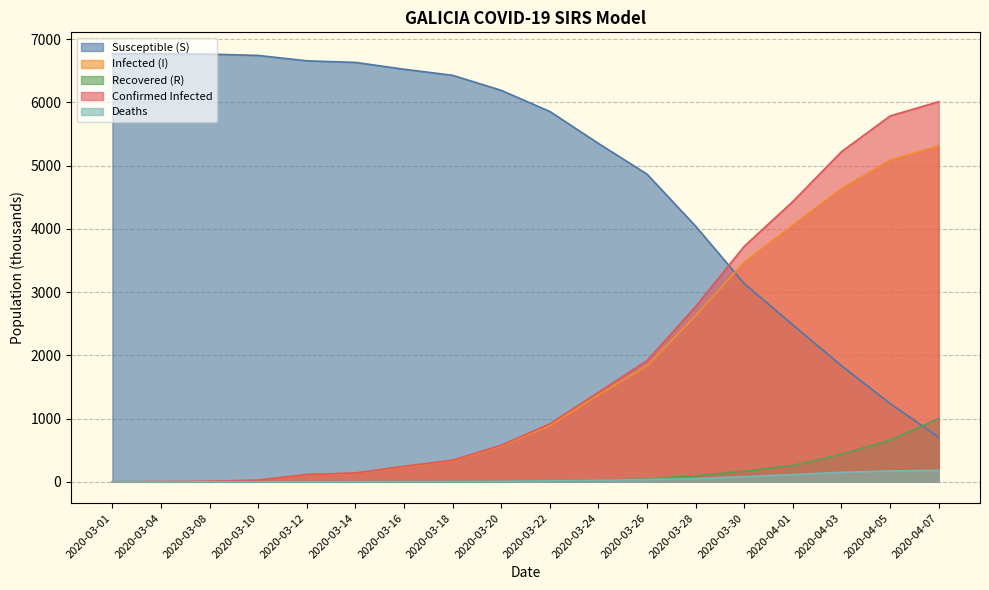

The value of Infected (I) at 2020-03-16 is 239. True or false?

True